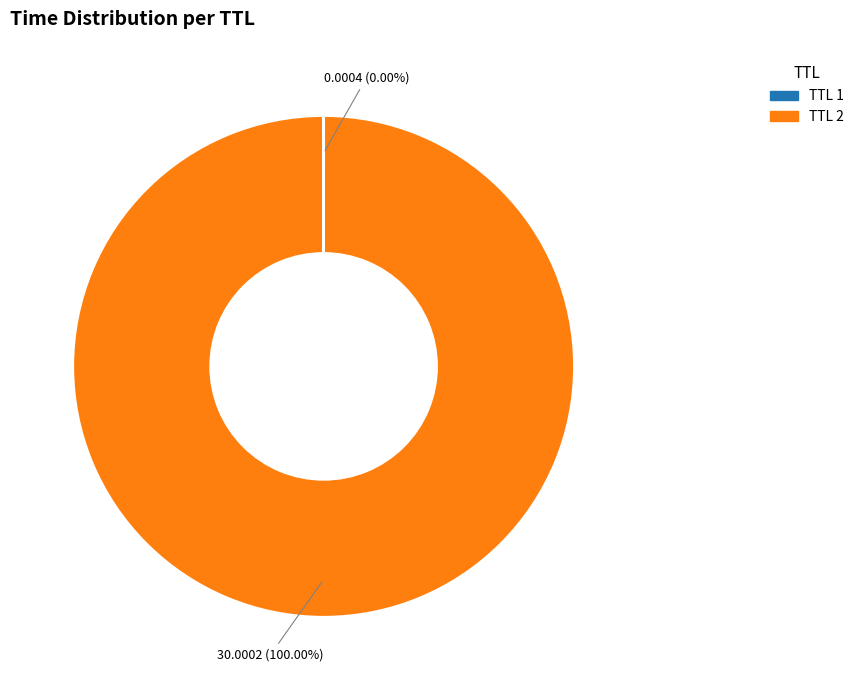

Which slice is the largest?

TTL 2